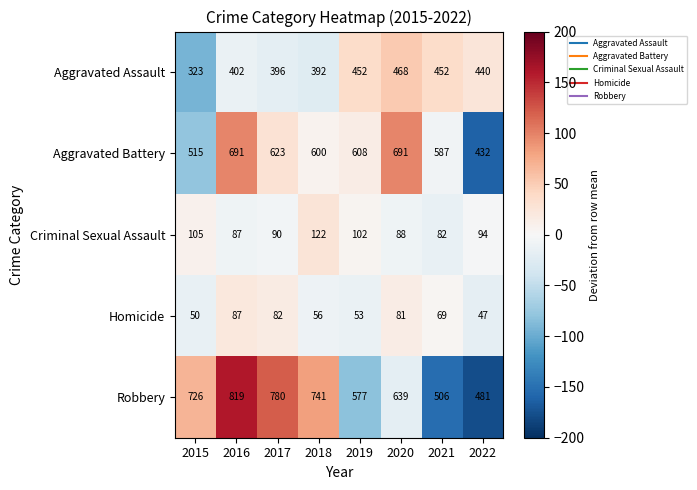

How many values in the Homicide series are below 69?

4